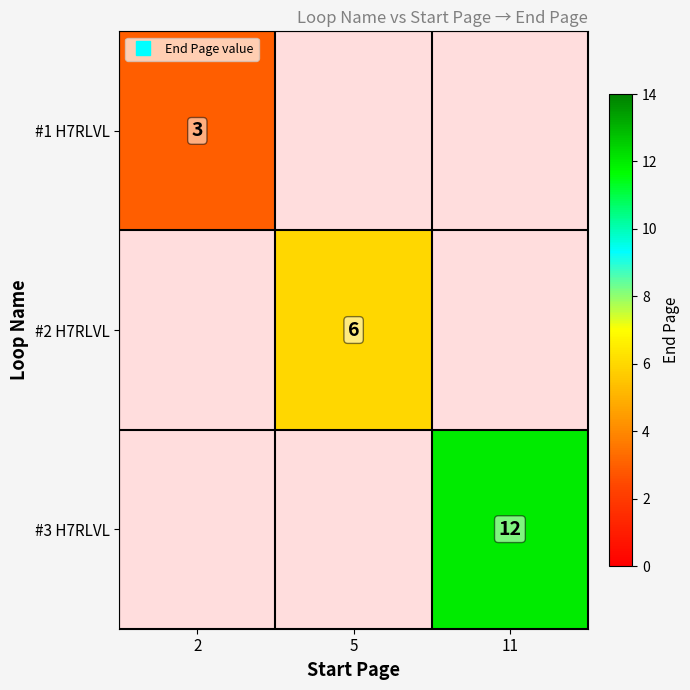

Which label corresponds to the largest value in the chart?

11